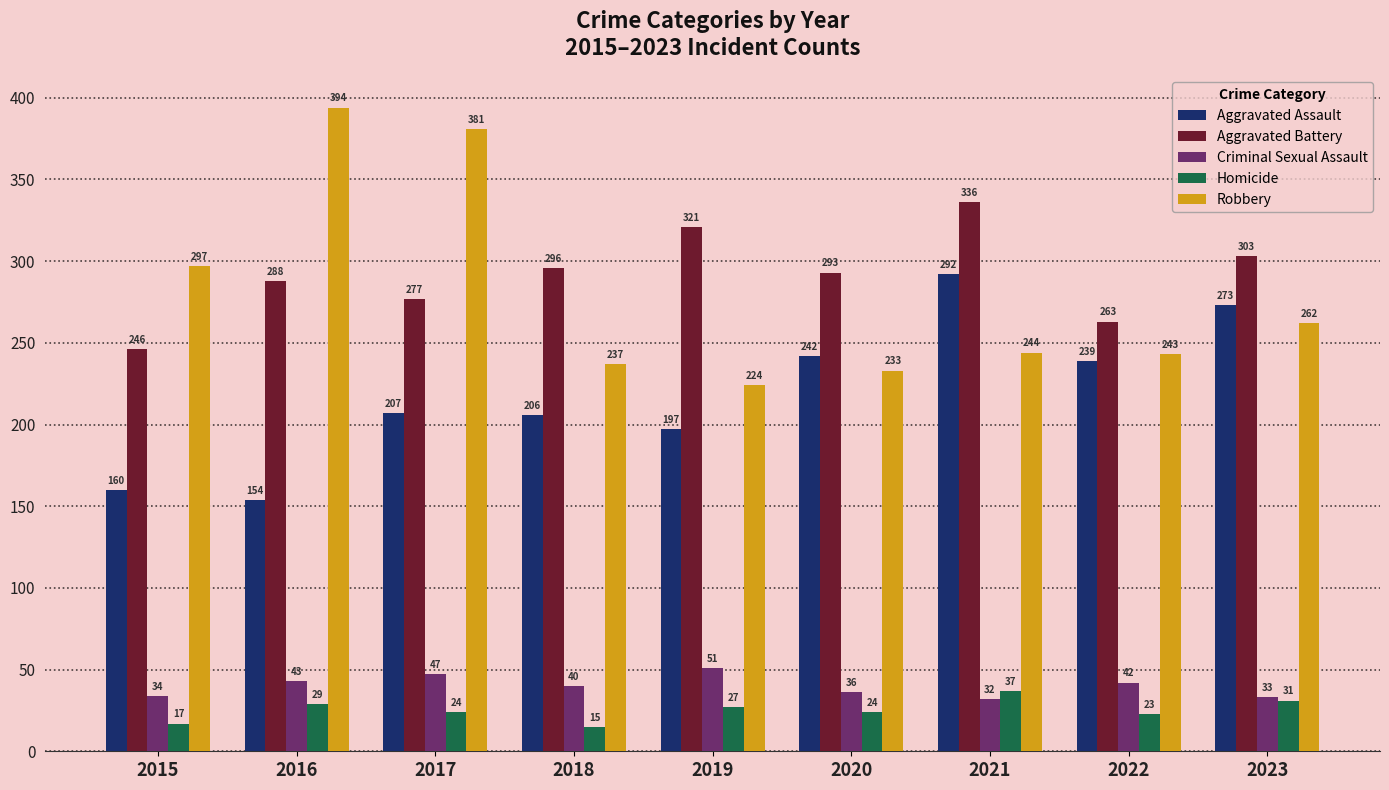

What is the value of the Homicide bar at the 3rd from the left?

24